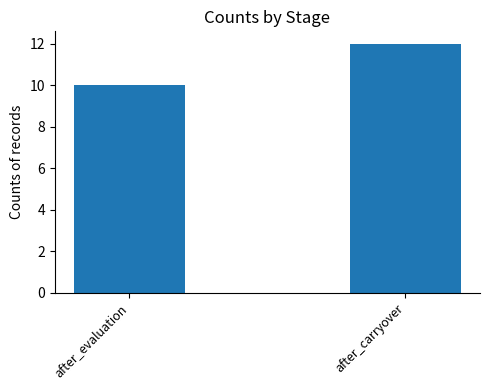

List the labels in order of value, largest first.

after_carryover, after_evaluation